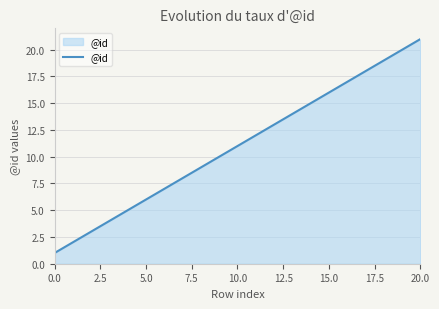

Count the number of data series in this chart.

1